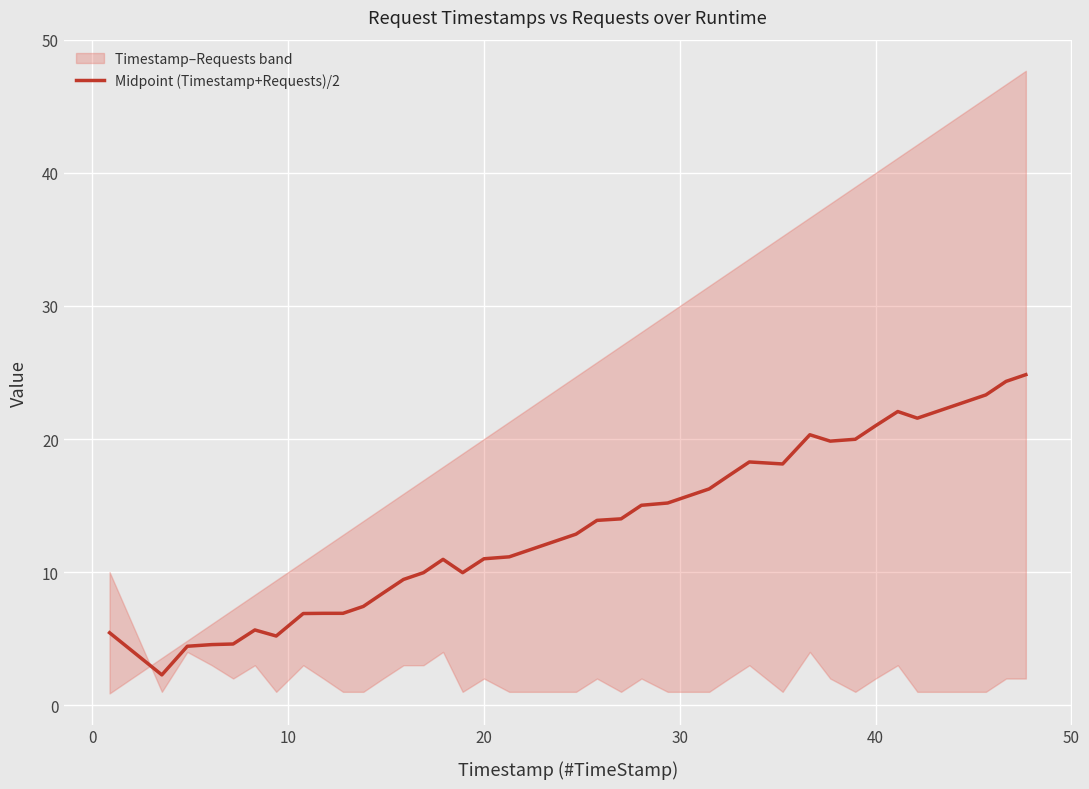

What is the sum of all values?

531.4